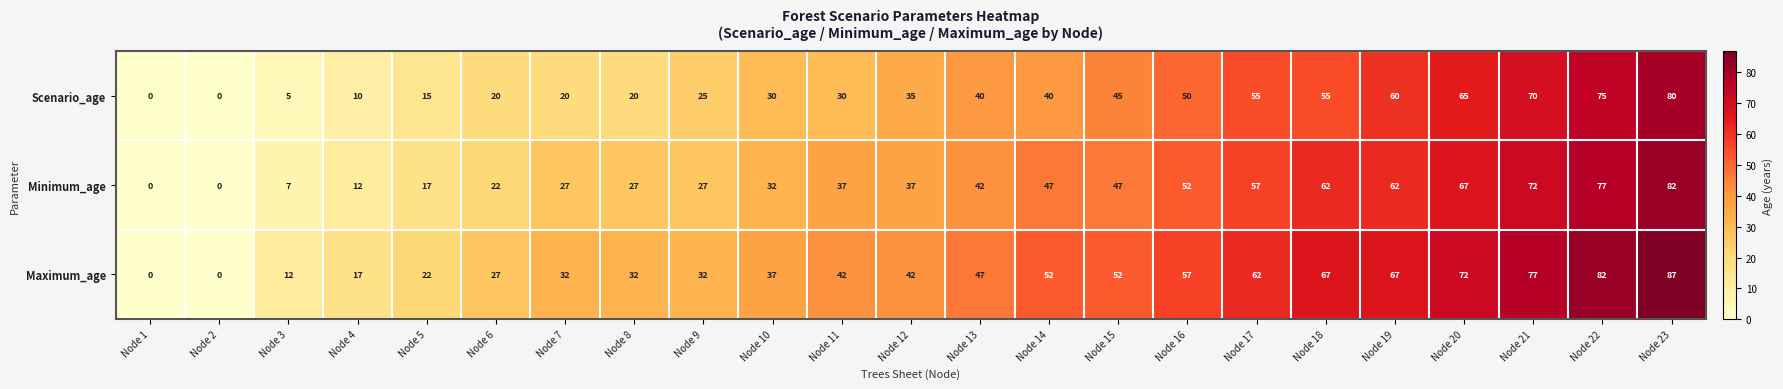

The value of Maximum_age at Node 7 is 56. True or false?

False